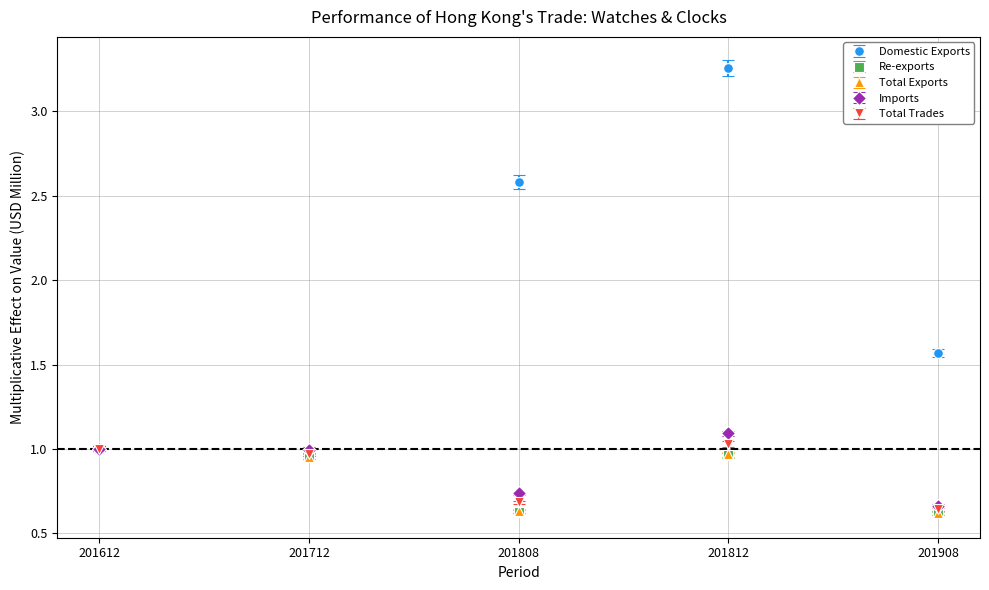

What are all the series names shown in the legend?

Domestic Exports, Re-exports, Total Exports, Imports, Total Trades